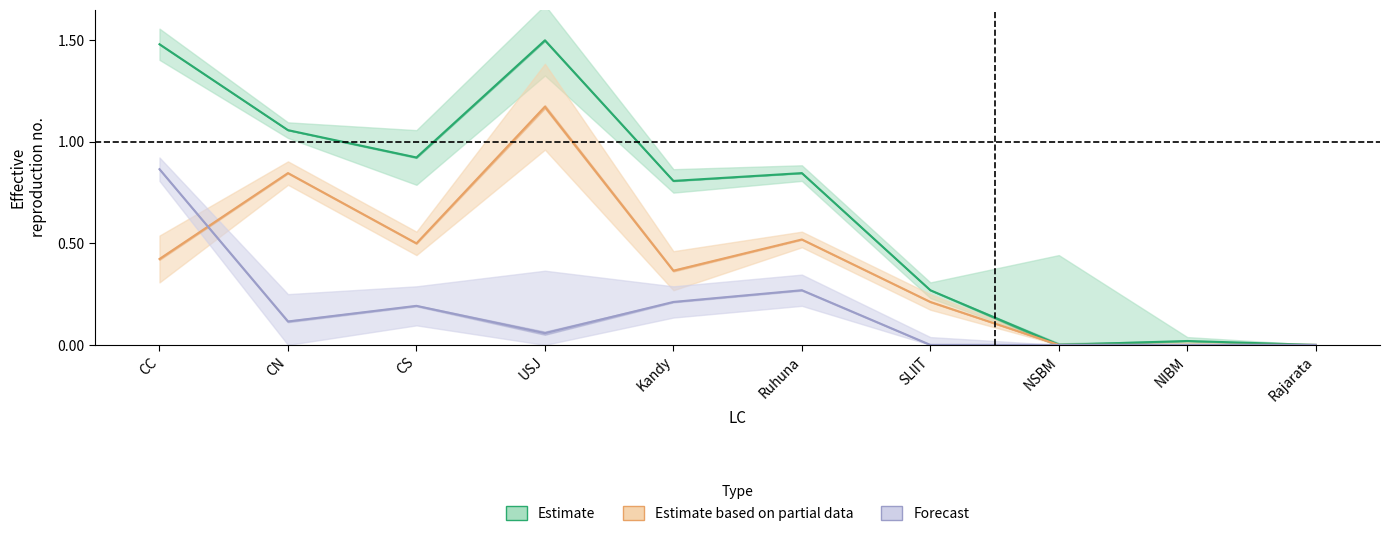

What are all the series names shown in the legend?

Estimate, Estimate based on partial data, Forecast